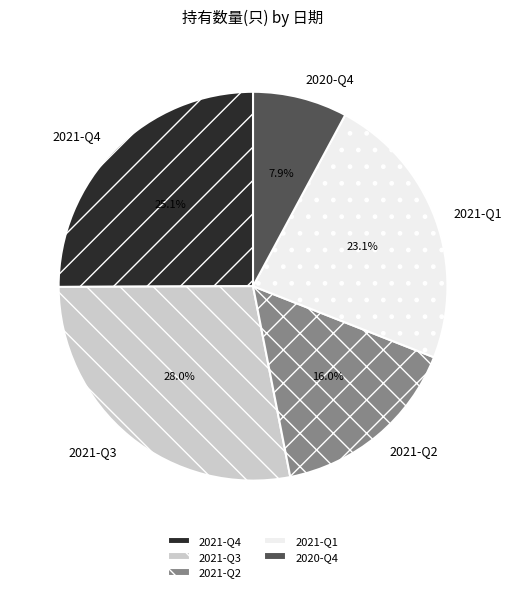

How many slices are in this pie chart?

5